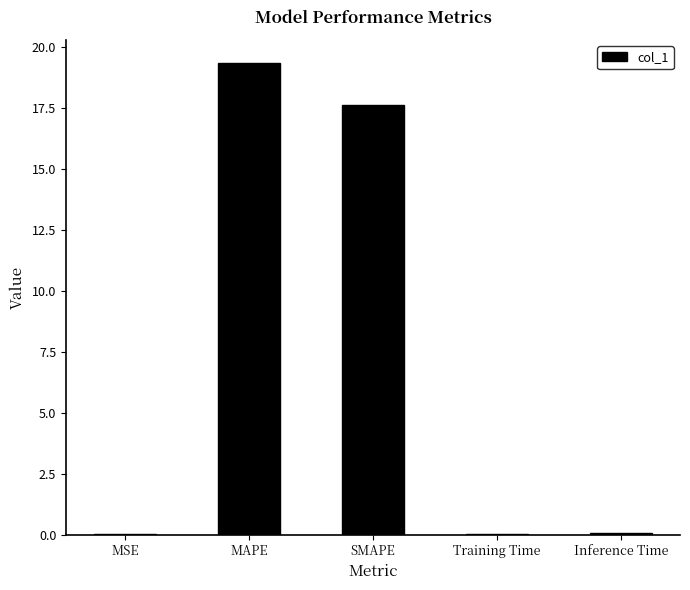

How many categories are shown in the chart?

5